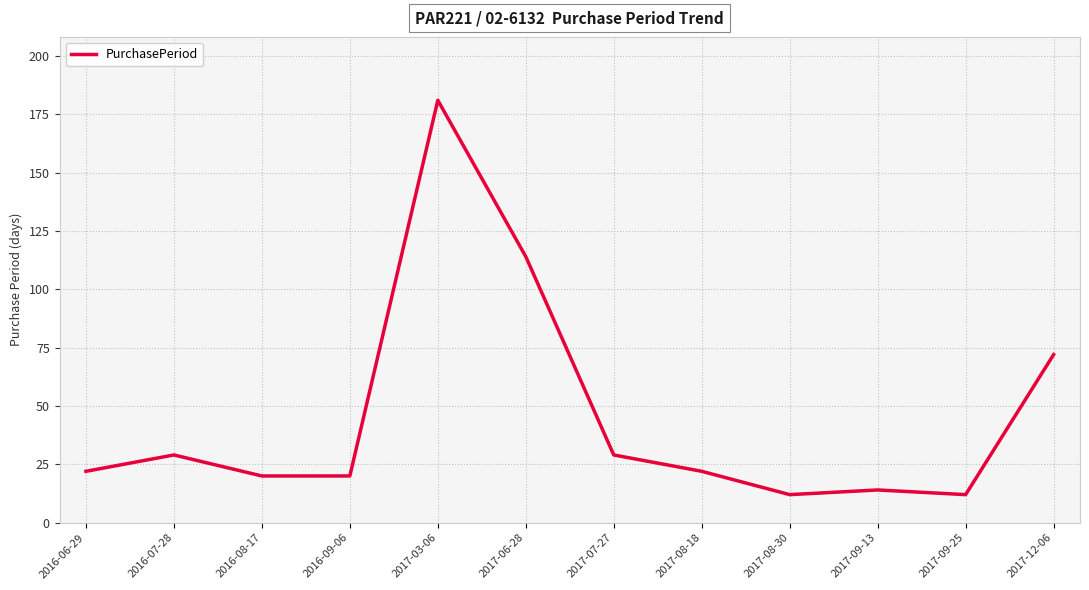

At which label is the value closest to 96?

2017-06-28